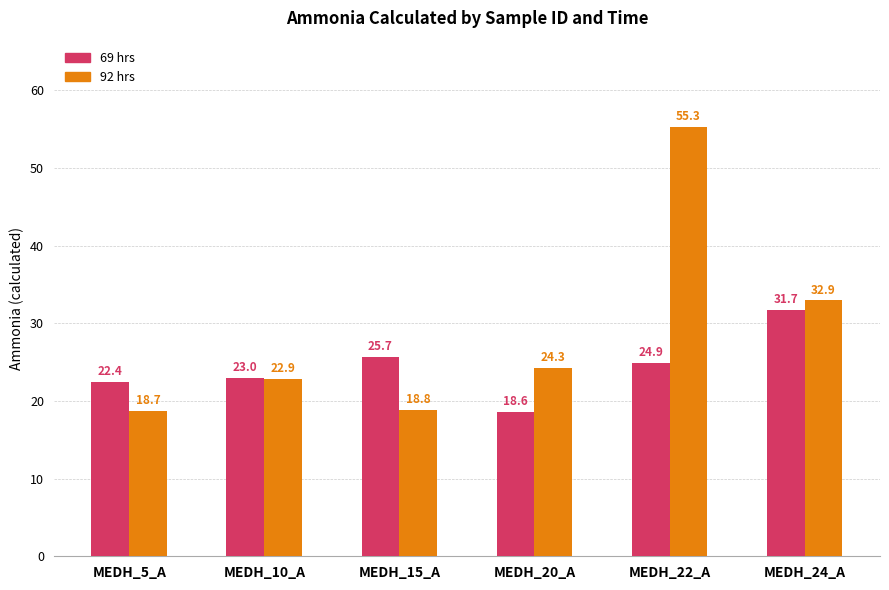

What is the label of the 1st bar from the right?

MEDH_24_A